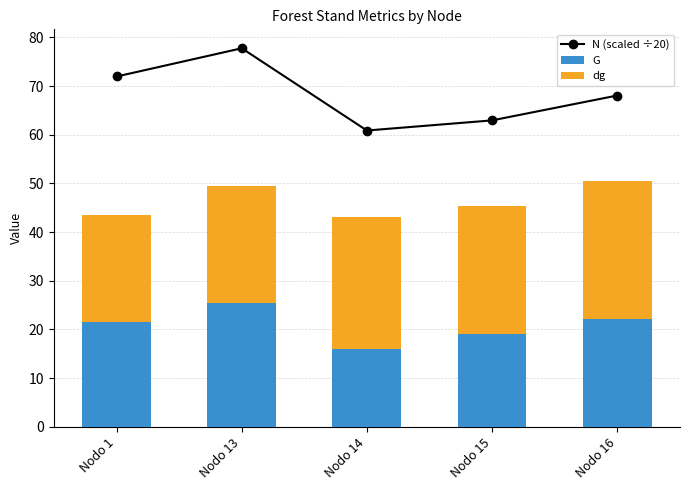

At which label does N (scaled ÷20) first exceed 68?

Nodo 1